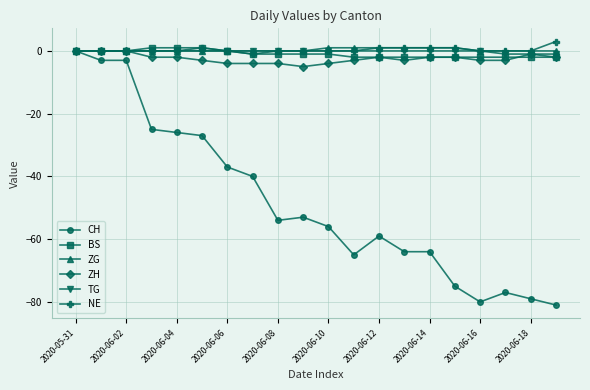

What is the value of the ZH point at the 18th from the left?

-3